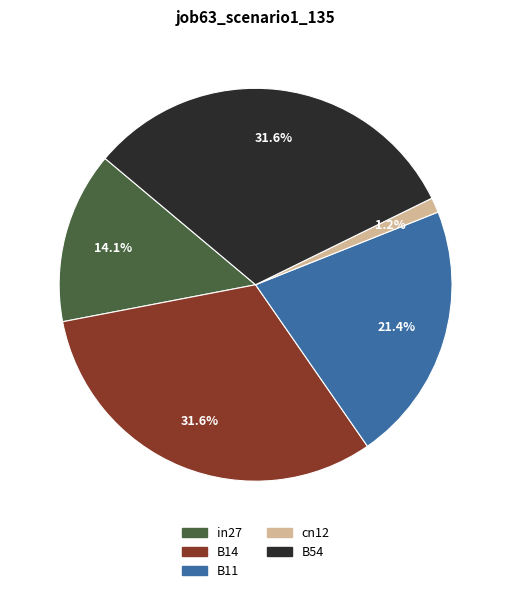

To the nearest percent, what is the difference between the B11 and B14 slice percentages?

10%